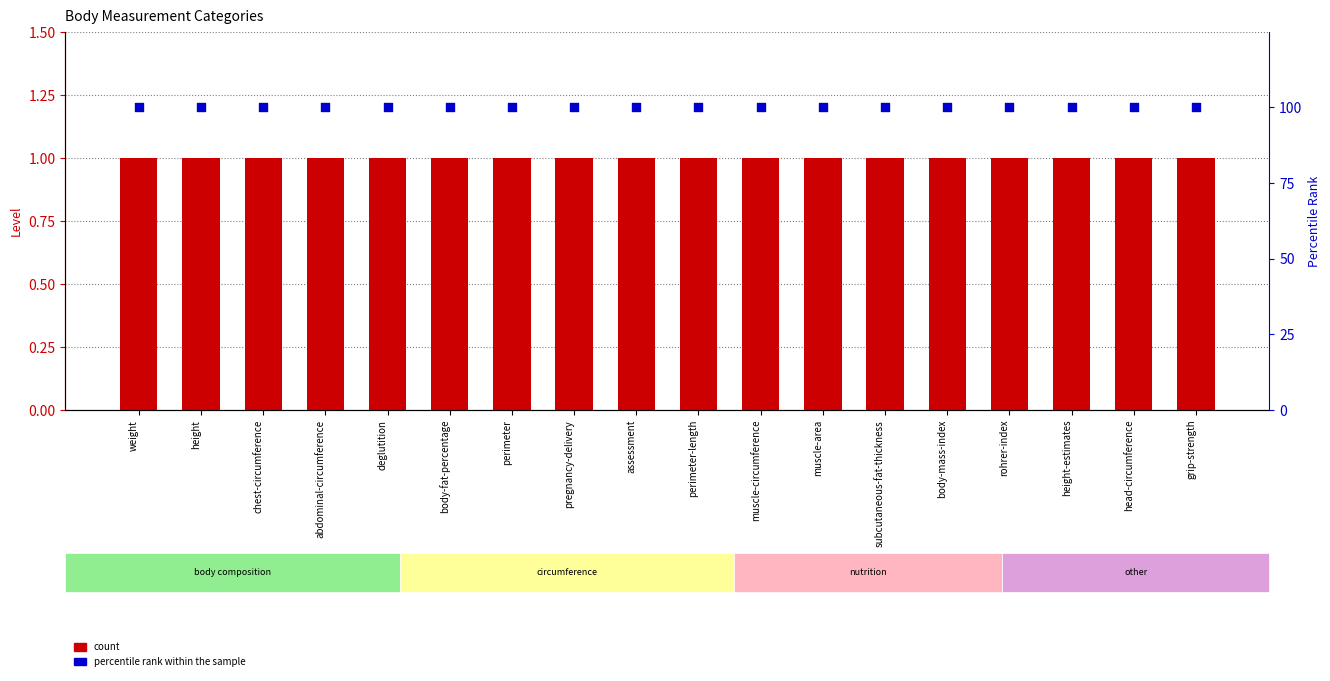

What are all the series names shown in the legend?

count, percentile rank within the sample